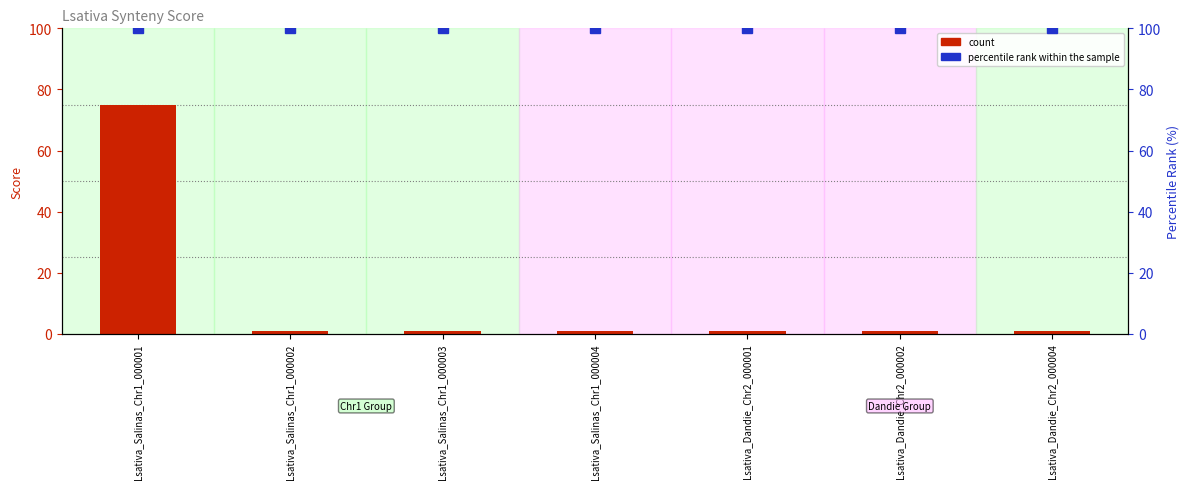

At how many categories does at least one series exceed 42?

7